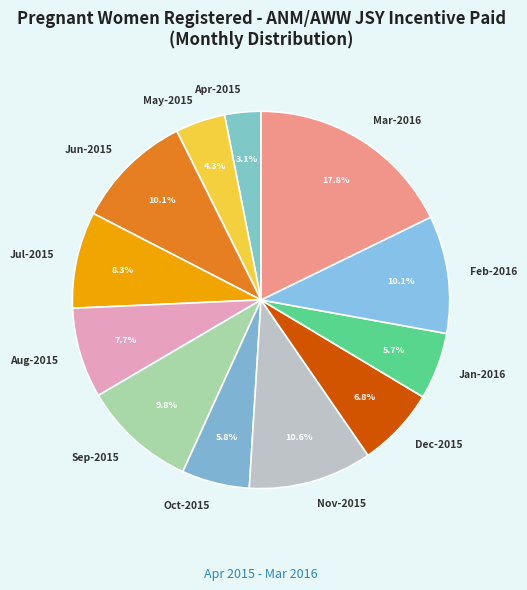

Count the number of slices in the pie.

12